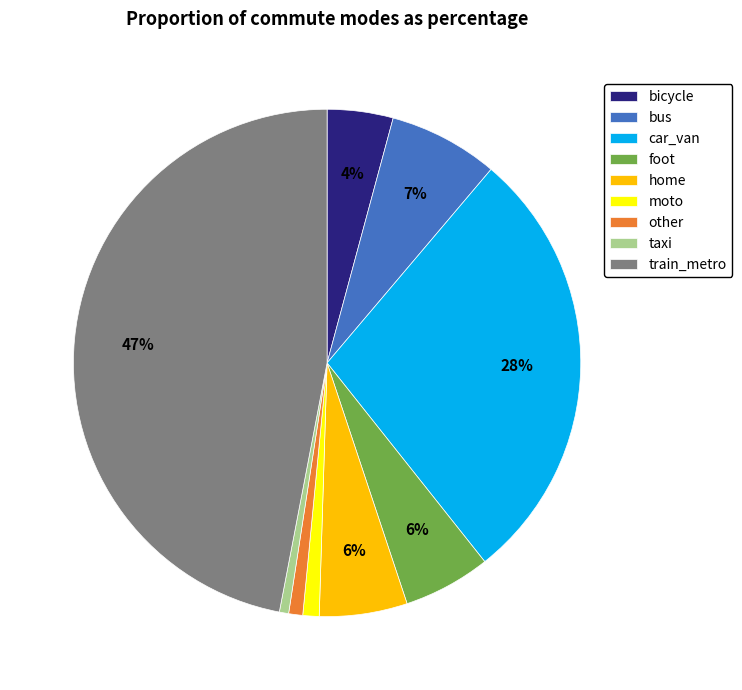

Is it true that other is 1% of the pie?

True